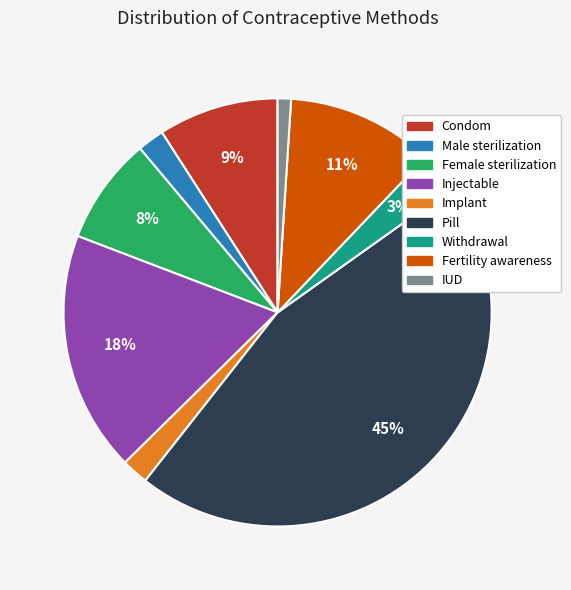

Between Condom and Pill, which is larger?

Pill